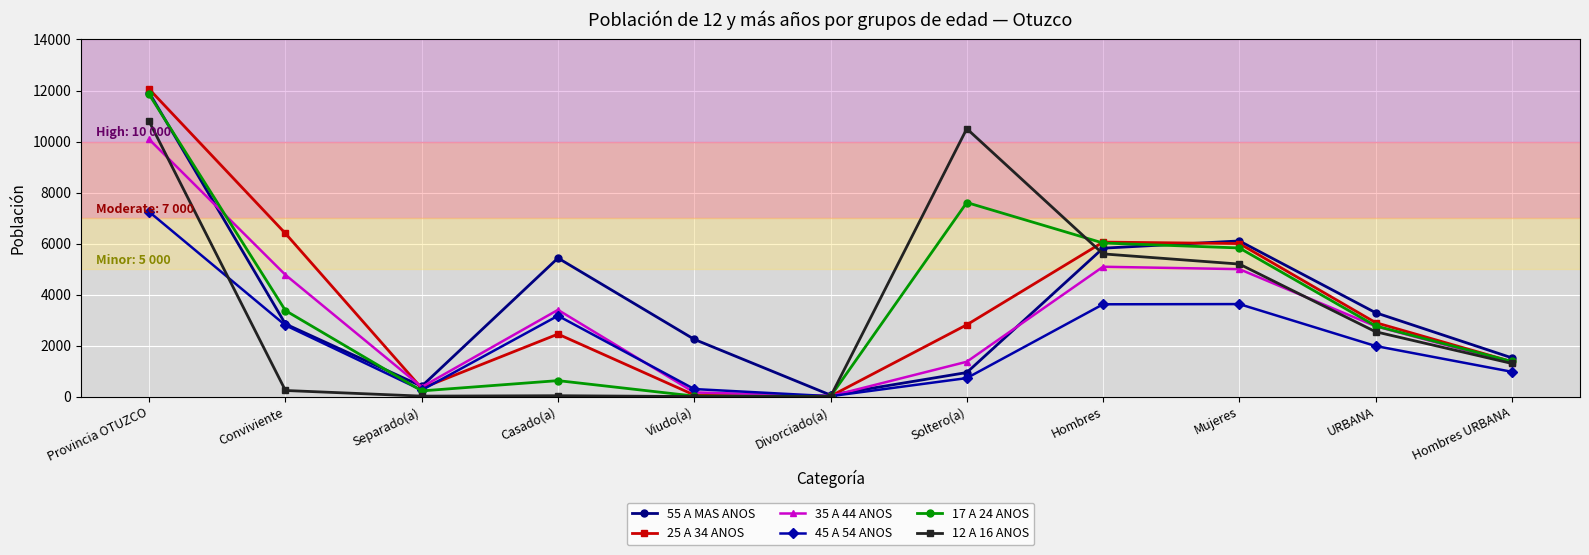

What is the total value across all series at URBANA?

16232